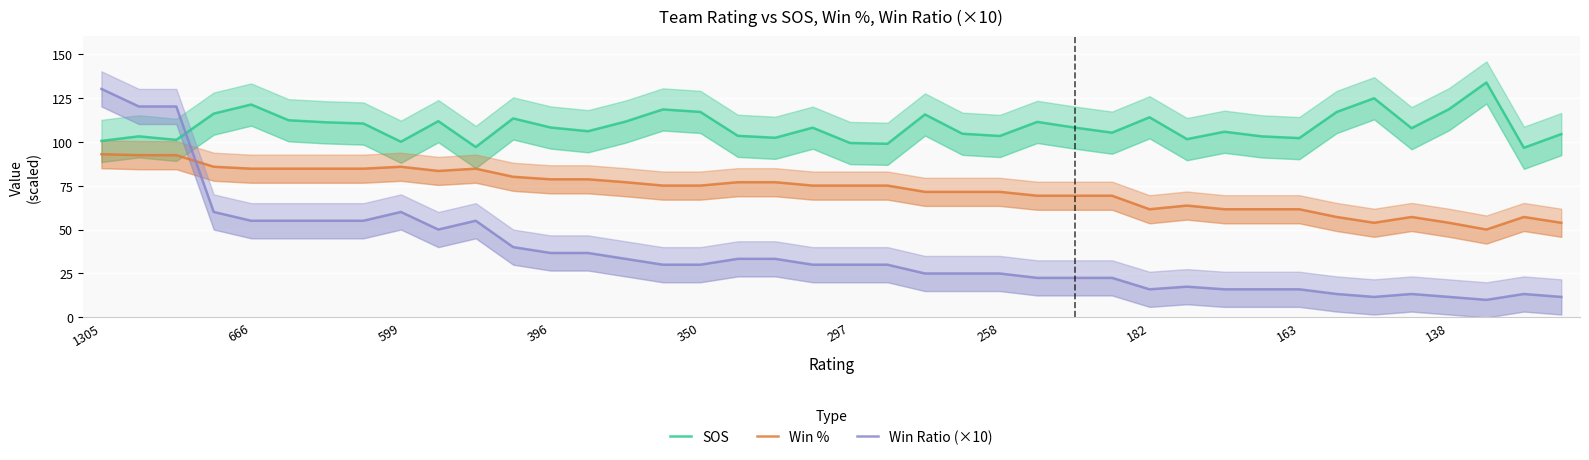

True or false: Win Ratio (×10) and Win % intersect in this chart.

True